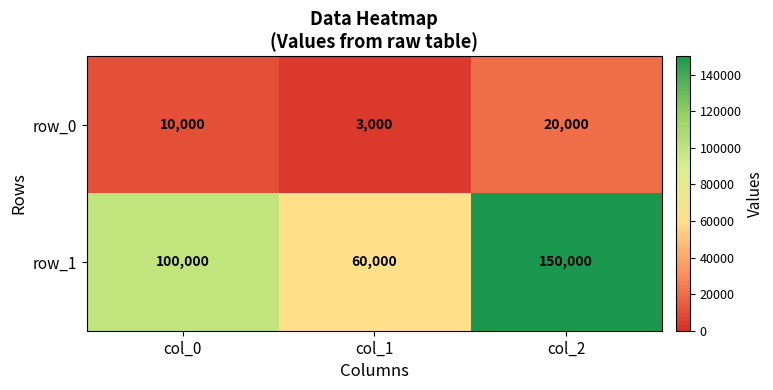

The row_1 series shows 43593 at col_0. True or false?

False